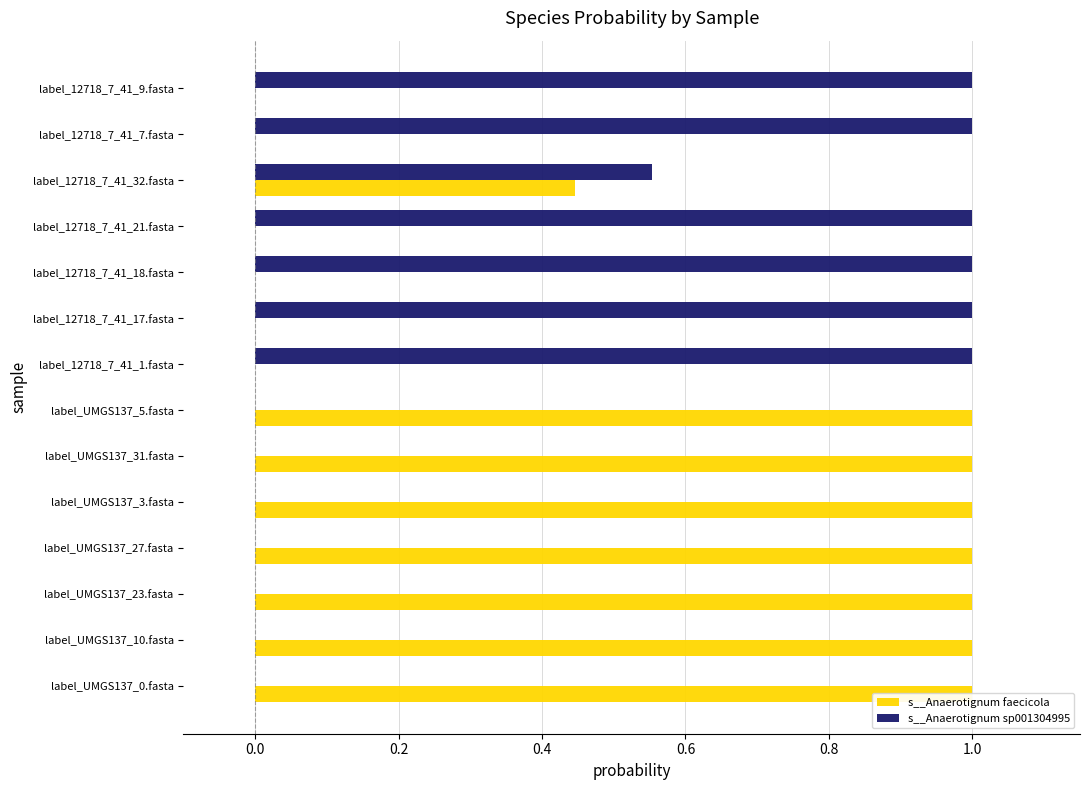

What is the difference between the second highest and minimum values in the s__Anaerotignum faecicola series?

1.0